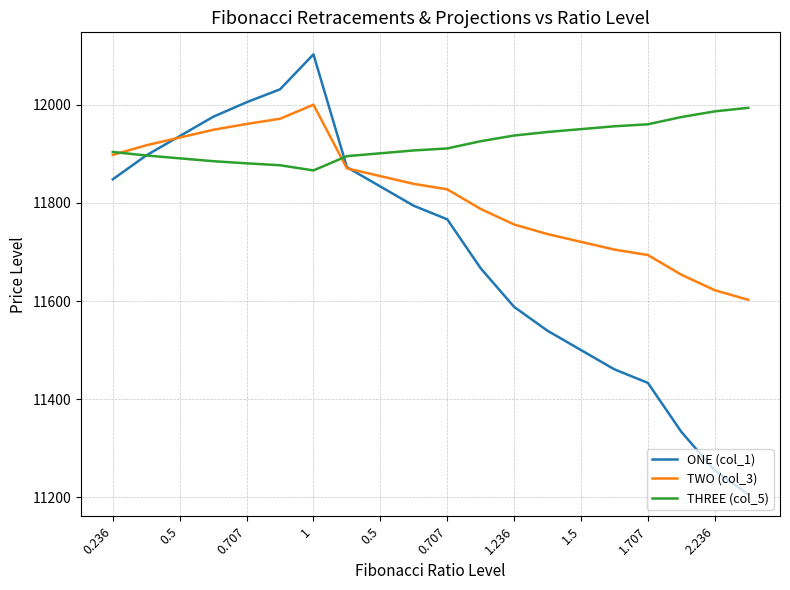

What are all the series names shown in the legend?

ONE (col_1), TWO (col_3), THREE (col_5)